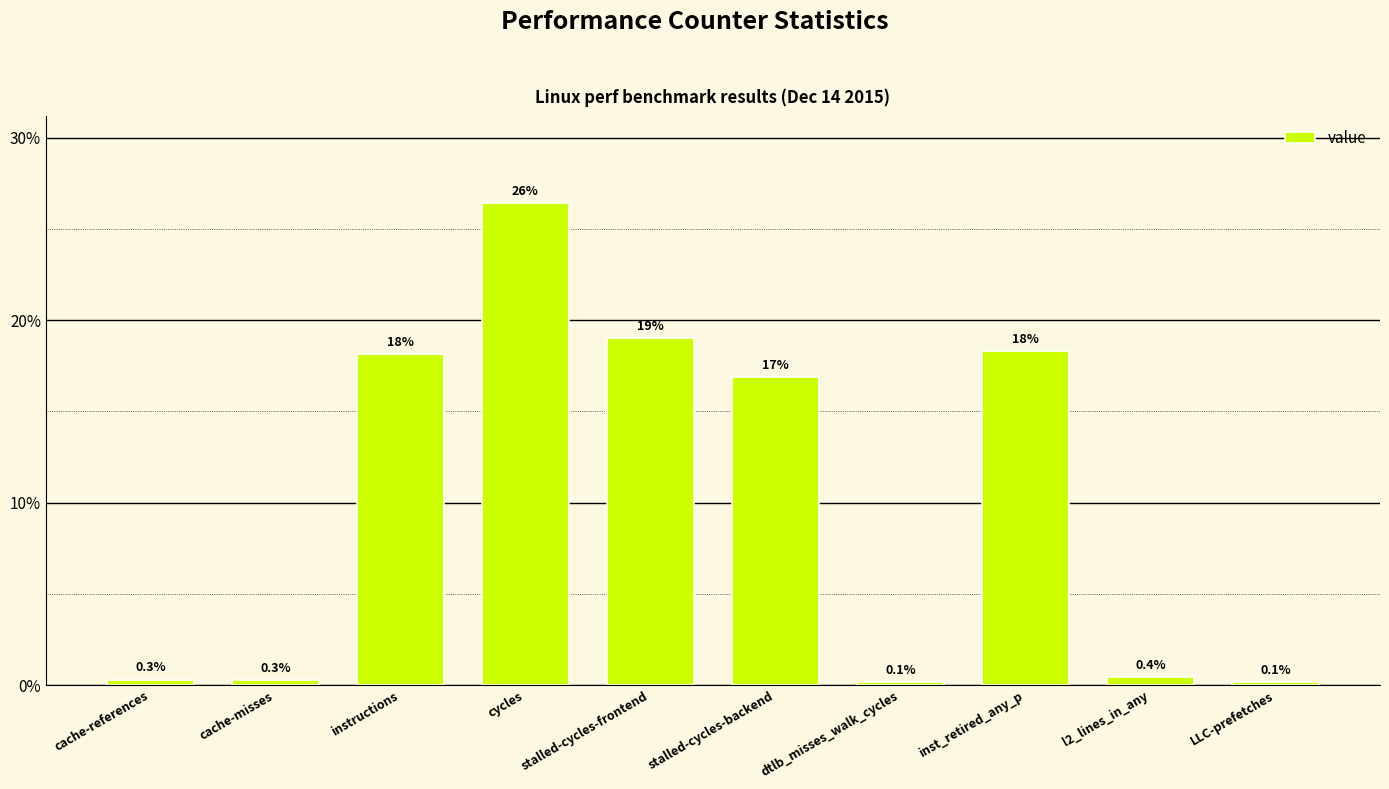

Are the bars grouped side by side (vs. stacked)?

No